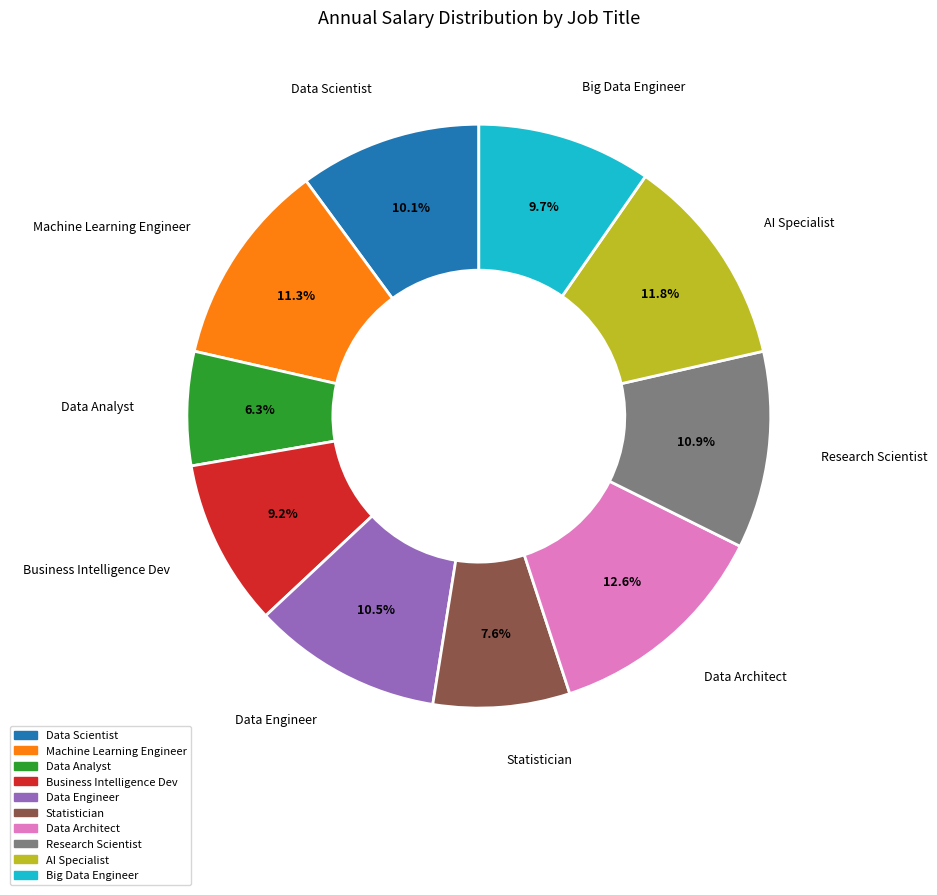

What percentage do Statistician and Data Analyst together represent?

13.9%